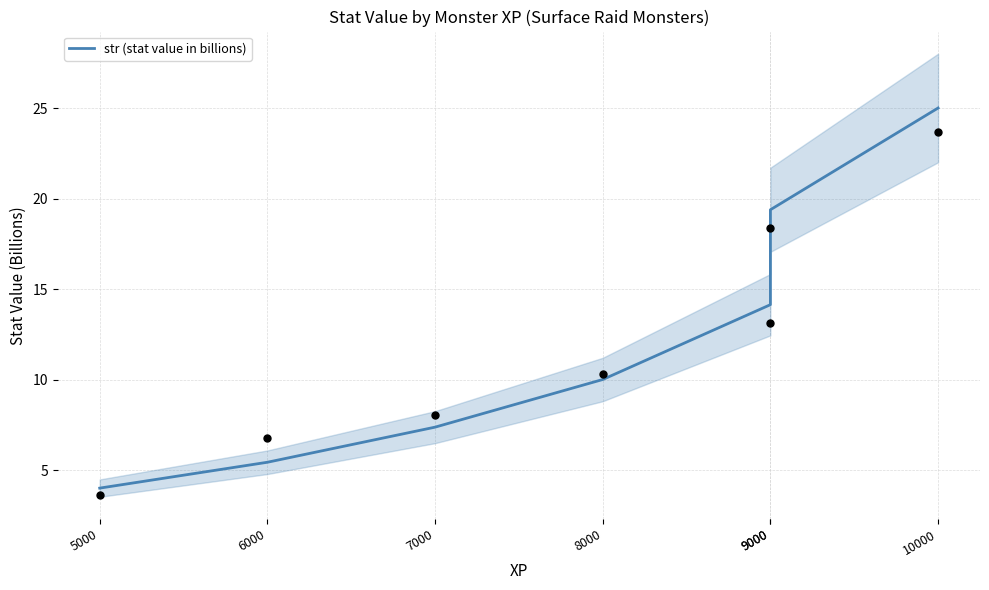

Which has a higher value, 6000 or 5000?

6000